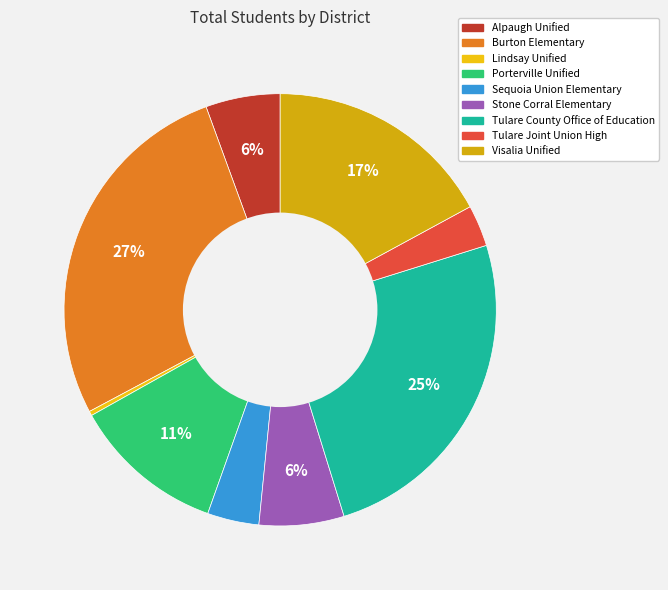

To the nearest percent, what is the difference between the largest and smallest slice percentages?

27%